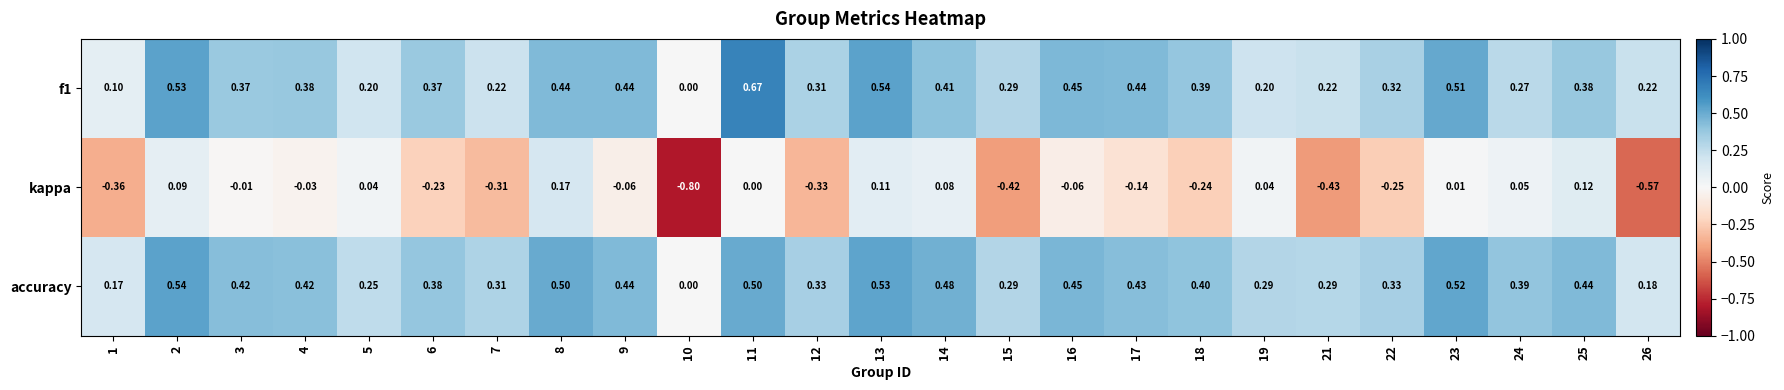

Which series has the widest spread of values?

kappa